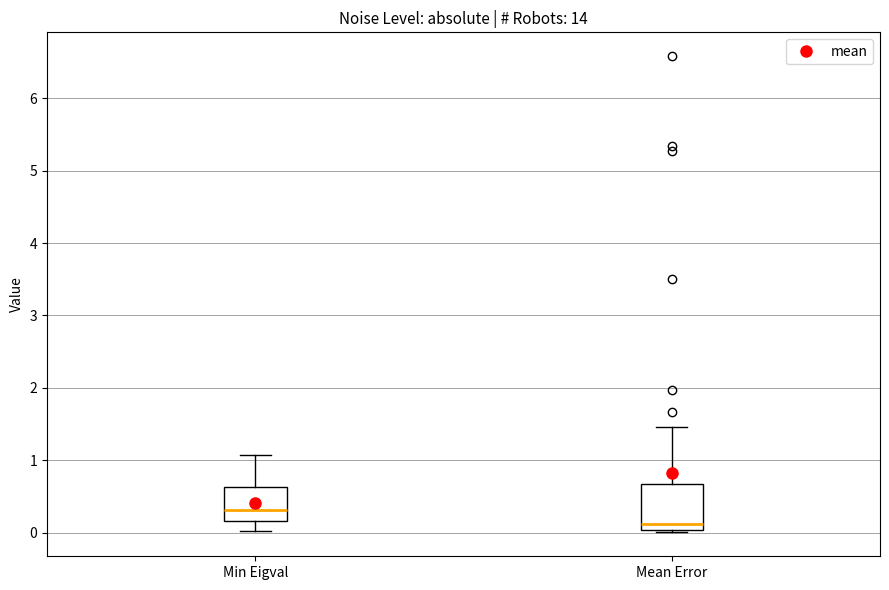

Which box has the highest median line?

Min Eigval